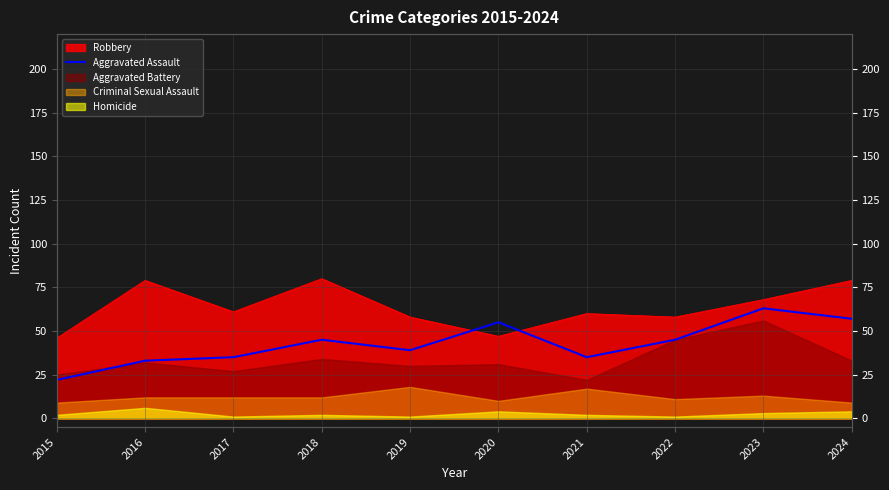

Count the number of categories in the chart.

10